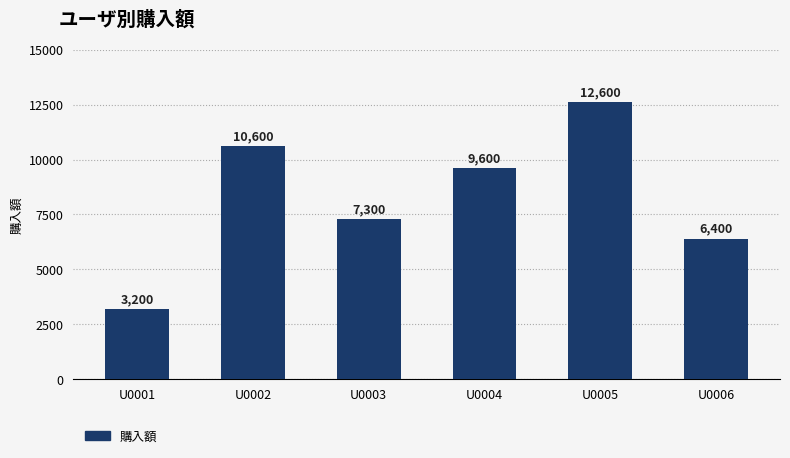

What is the value of the 1st bar from the left?

3200